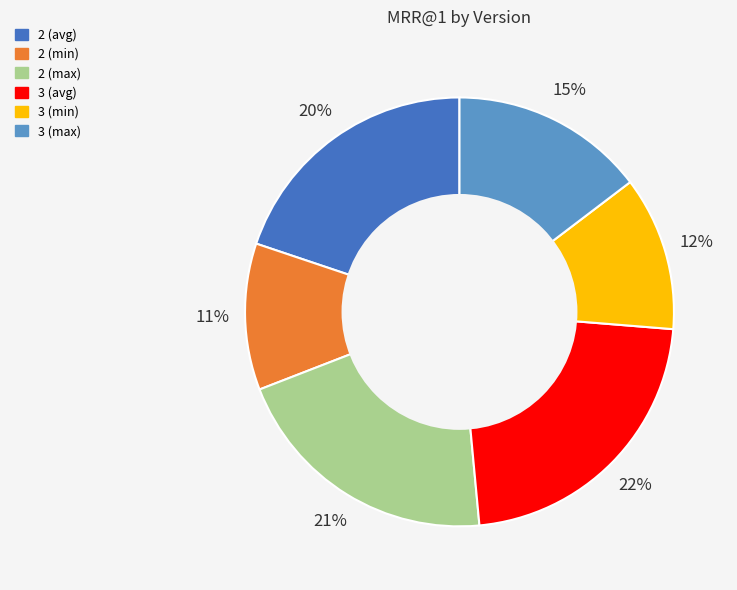

What percentage is the 2 (min) slice, to the nearest percent?

11%